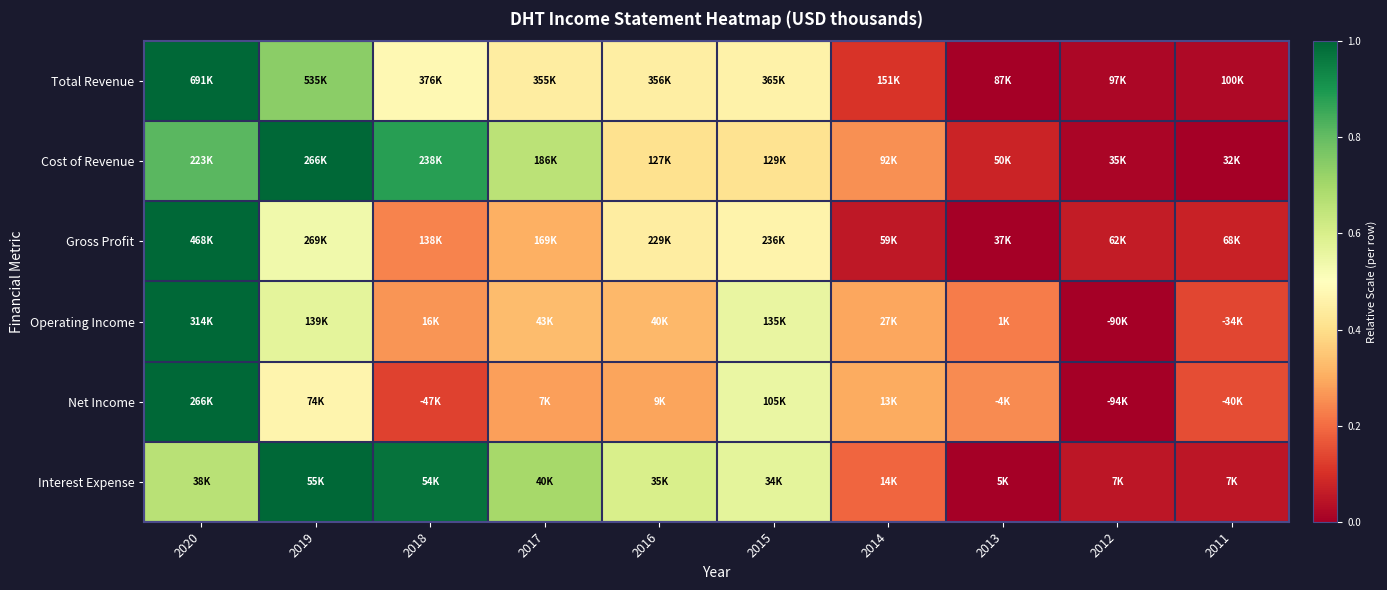

Reading left to right, transcribe all the data shown in this chart.

Total Revenue: 2020=1.0	2019=0.7	2018=0.5	2017=0.4	2016=0.4	2015=0.5	2014=0.1	2013=0.0	2012=0.0	2011=0.0
Cost of Revenue: 2020=0.8	2019=1.0	2018=0.9	2017=0.7	2016=0.4	2015=0.4	2014=0.3	2013=0.1	2012=0.0	2011=0.0
Gross Profit: 2020=1.0	2019=0.5	2018=0.2	2017=0.3	2016=0.4	2015=0.5	2014=0.1	2013=0.0	2012=0.1	2011=0.1
Operating Income: 2020=1.0	2019=0.6	2018=0.3	2017=0.3	2016=0.3	2015=0.6	2014=0.3	2013=0.2	2012=0.0	2011=0.1
Net Income: 2020=1.0	2019=0.5	2018=0.1	2017=0.3	2016=0.3	2015=0.6	2014=0.3	2013=0.2	2012=0.0	2011=0.1
Interest Expense: 2020=0.7	2019=1.0	2018=1.0	2017=0.7	2016=0.6	2015=0.6	2014=0.2	2013=0.0	2012=0.0	2011=0.0